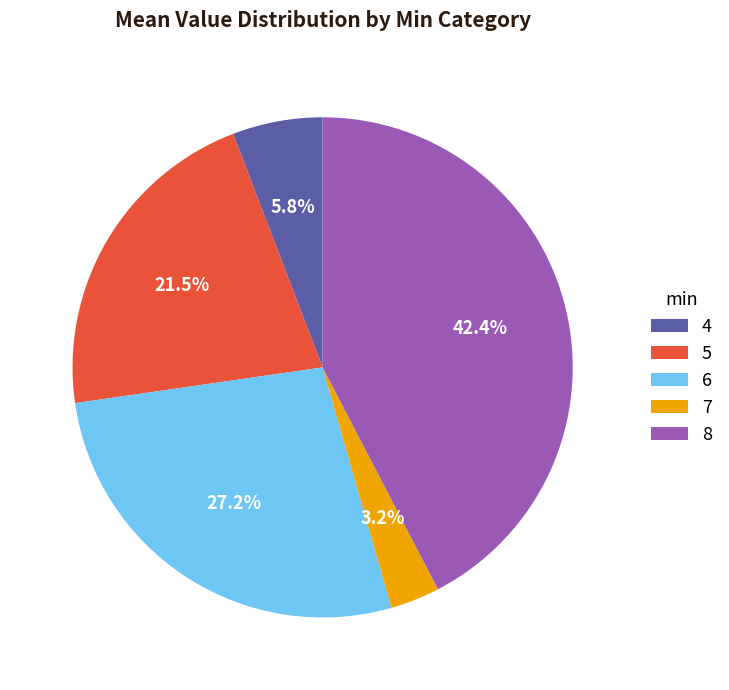

Combined, do 7 and 6 account for over 50%?

No